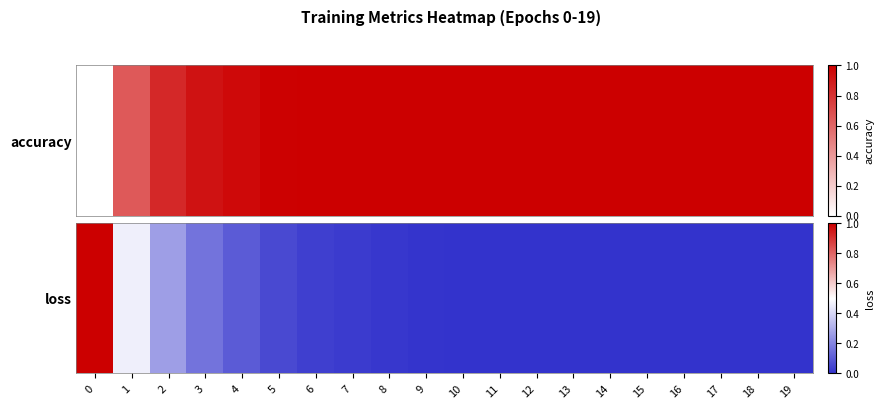

What is the difference between the maximum and minimum values?

1.0